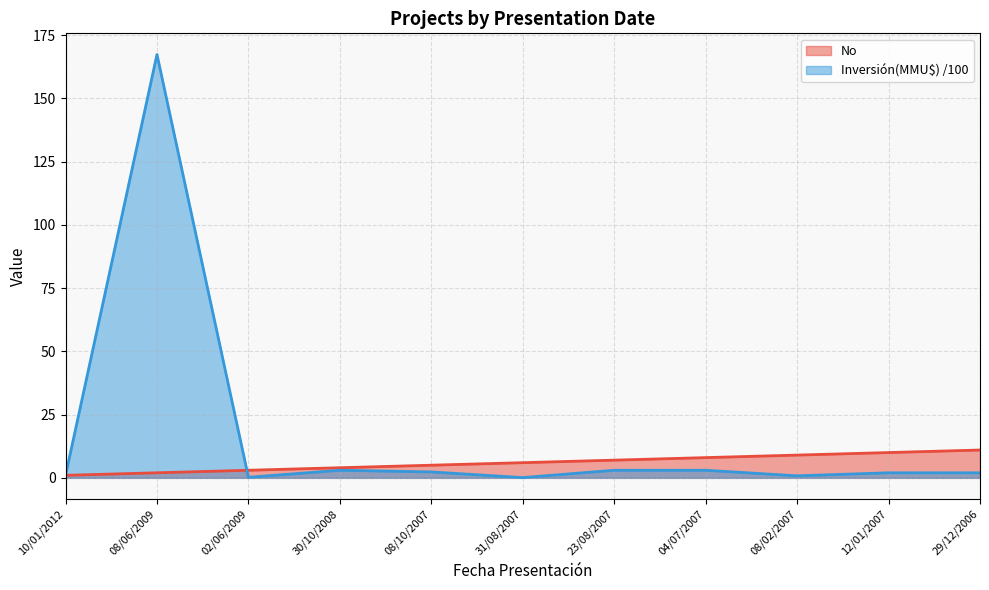

Between which two adjacent categories do No and Inversión(MMU$) first intersect?

08/06/2009 and 02/06/2009